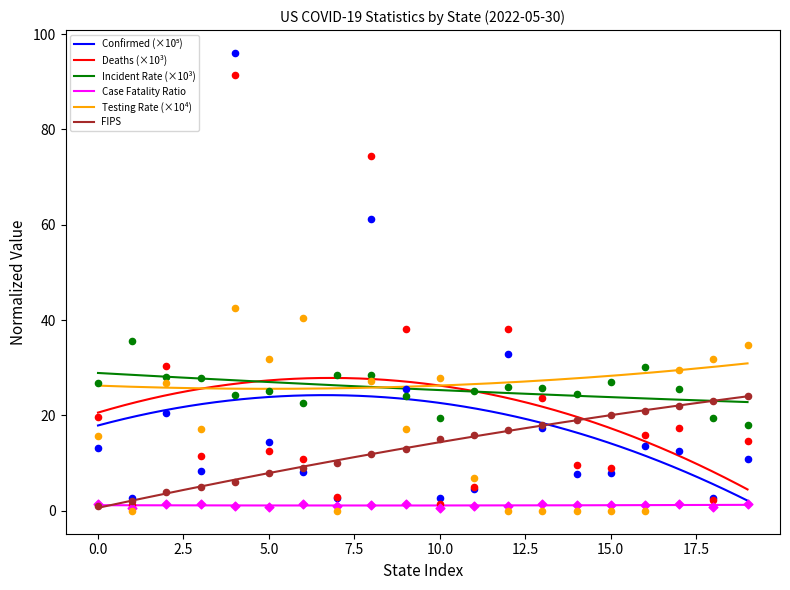

What is the highest value of the FIPS series?

24.0